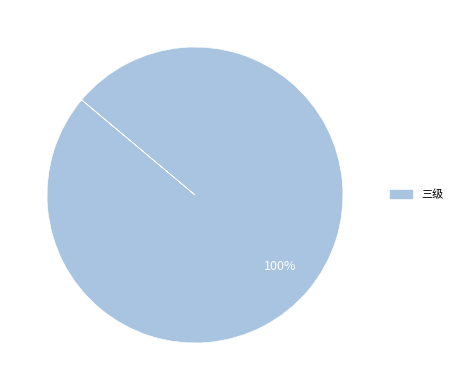

Is there a majority slice in this chart?

Yes